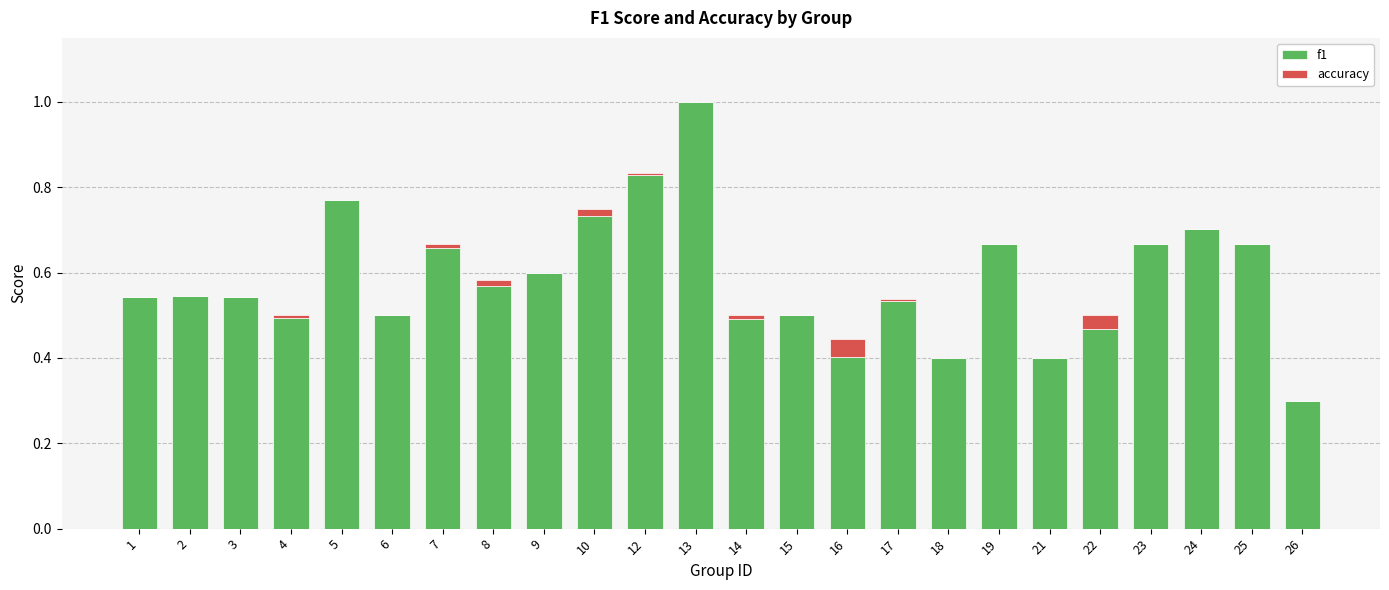

What is the highest value of the f1 series?

1.0